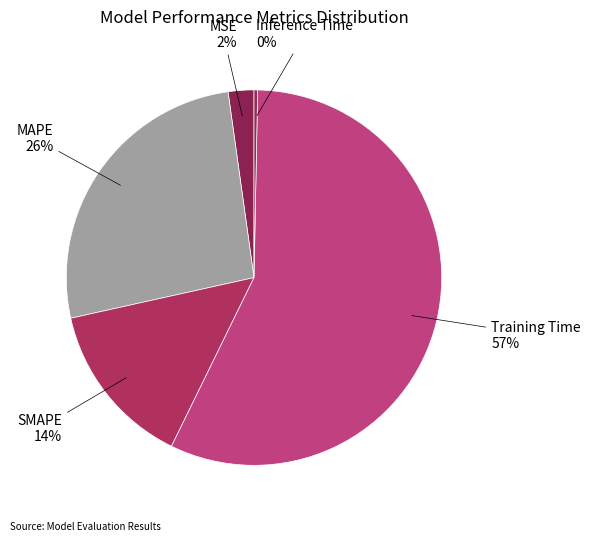

Which slice is the largest?

Training Time